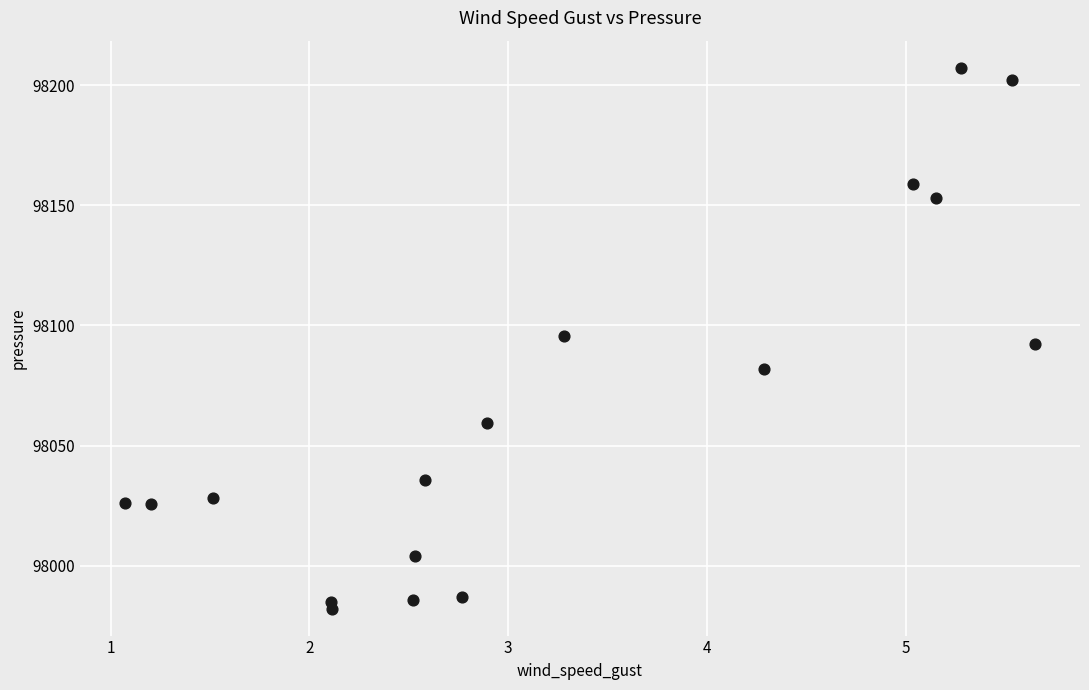

What is the range of Y values (max minus min)?

225.1